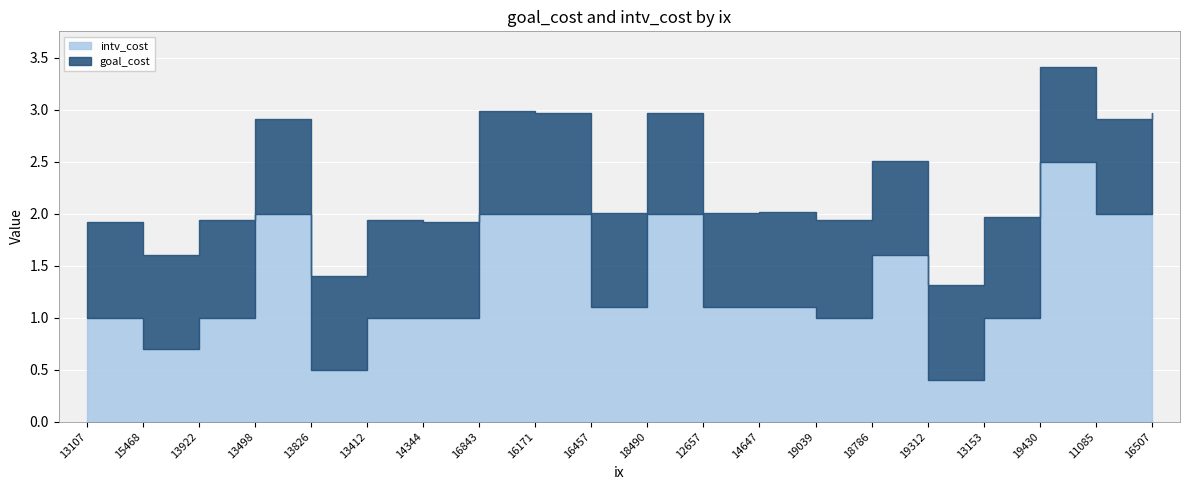

What are all the series names shown in the legend?

goal_cost, intv_cost